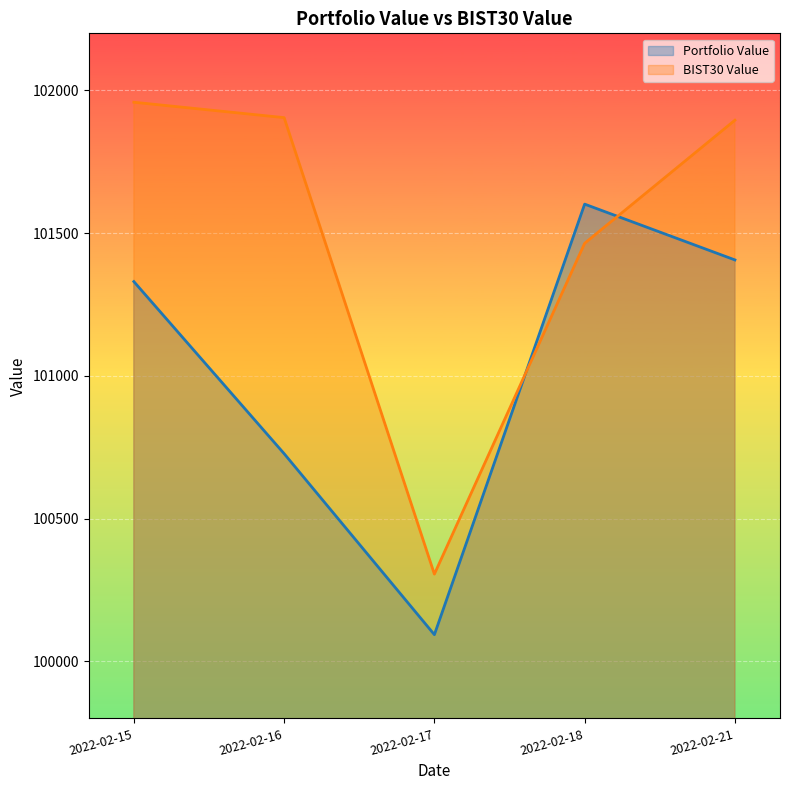

What are all the series names shown in the legend?

Portfolio Value, BIST30 Value